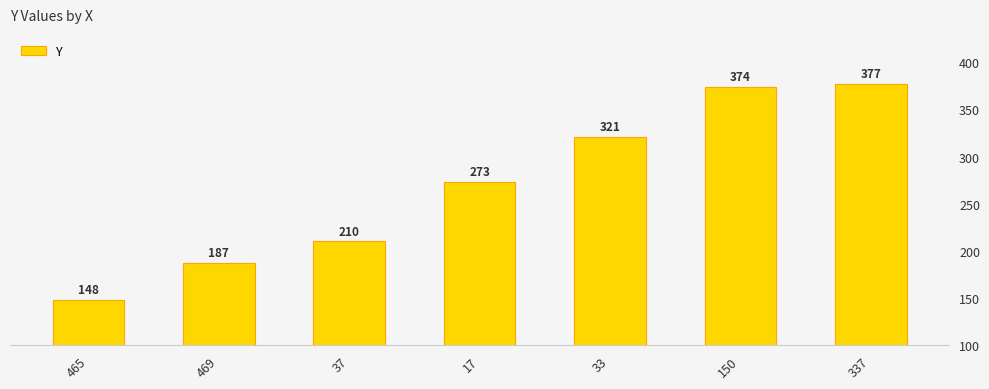

What is the minimum value shown in the chart?

148